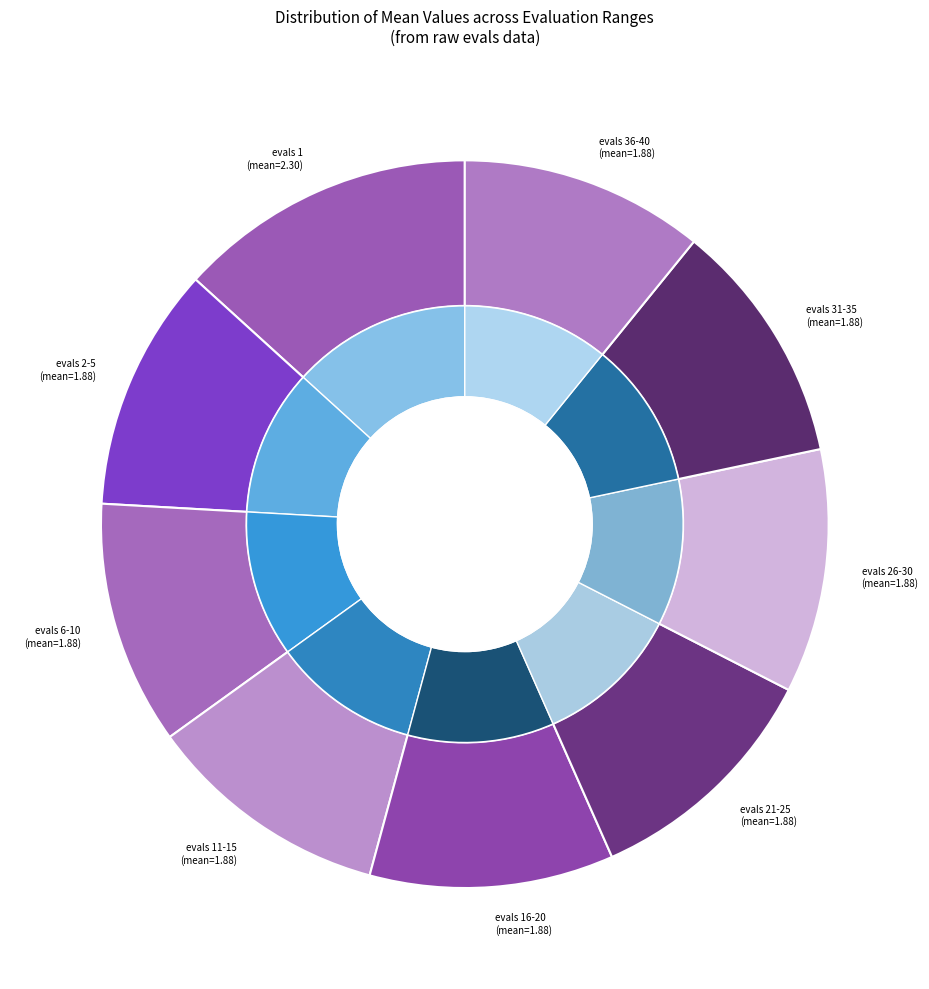

True or false: evals=11-15 accounts for 11% of the total.

True